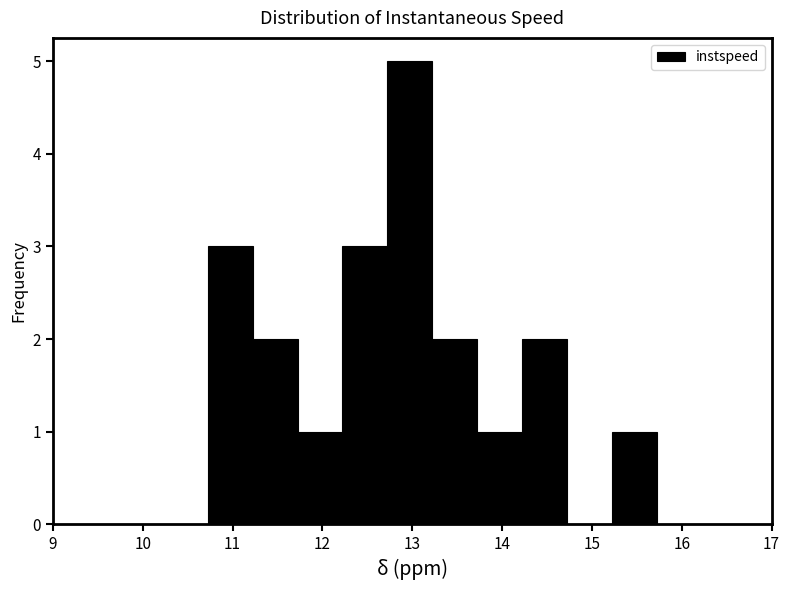

Over which range of the x-axis is the bar tallest?

12.7 to 13.2